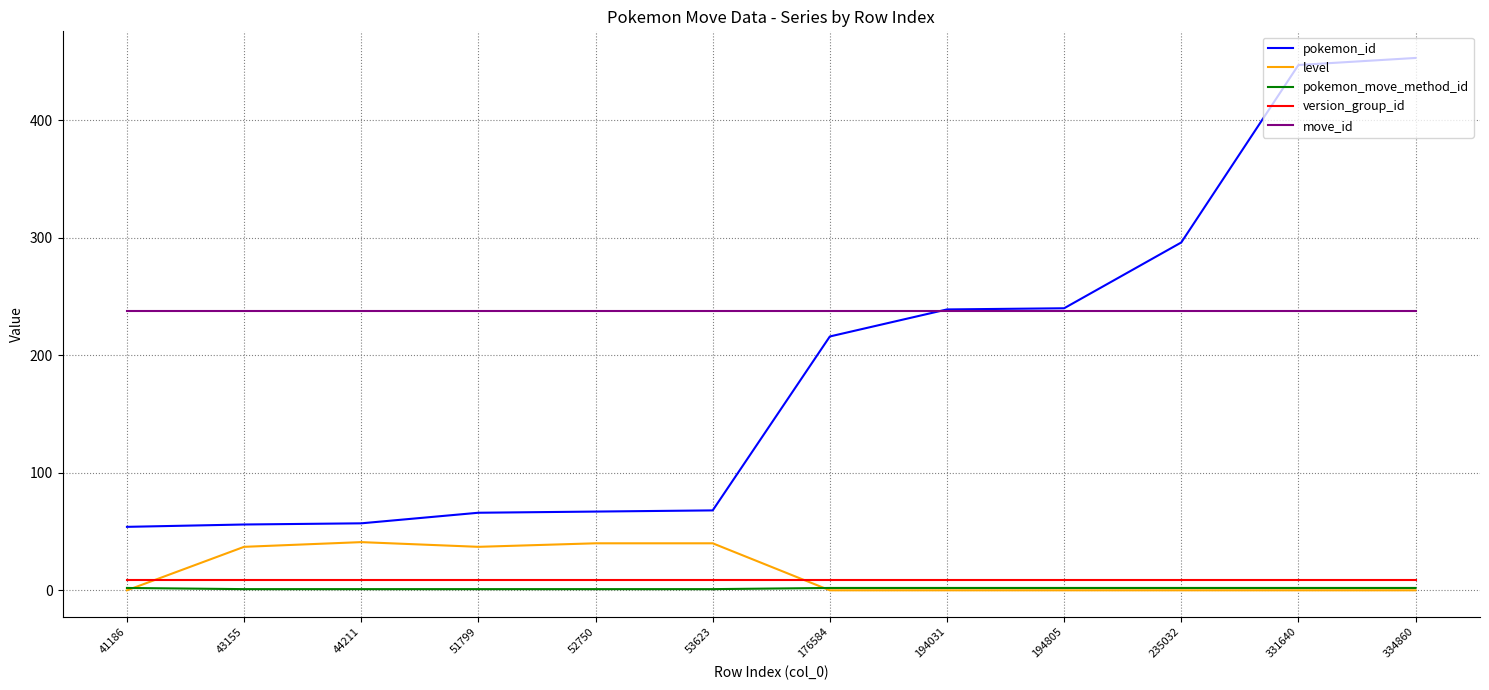

What are all the series names shown in the legend?

pokemon_id, level, pokemon_move_method_id, version_group_id, move_id